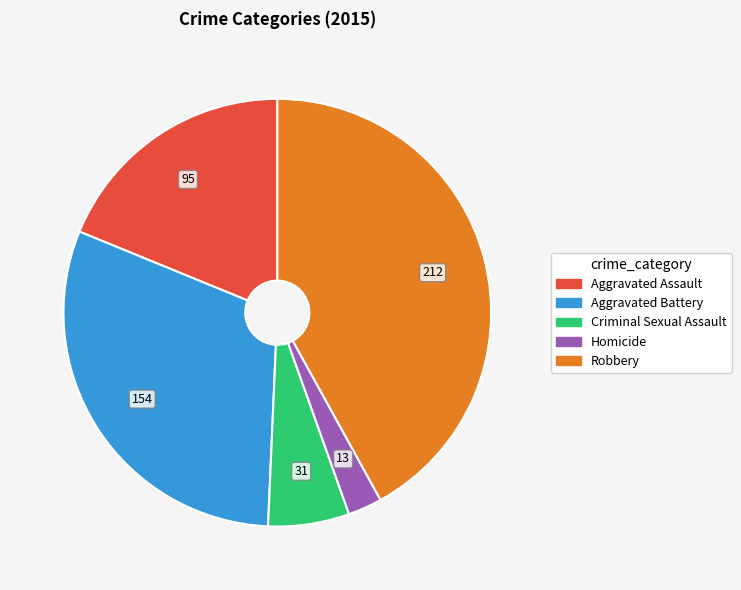

Rank the categories by value from lowest to highest.

Homicide, Criminal Sexual Assault, Aggravated Assault, Aggravated Battery, Robbery